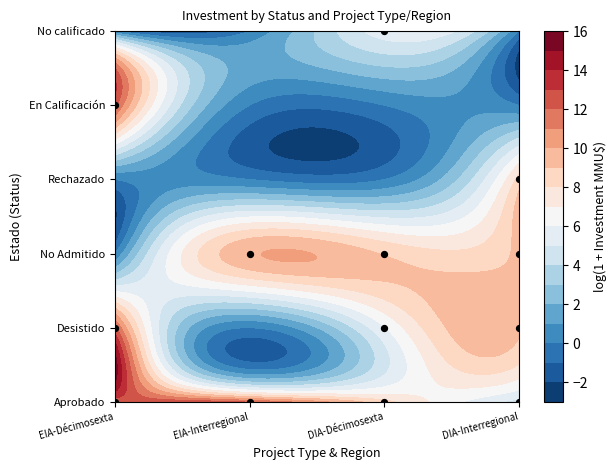

At which category does the chart reach its minimum across all series?

EIA-Décimosexta